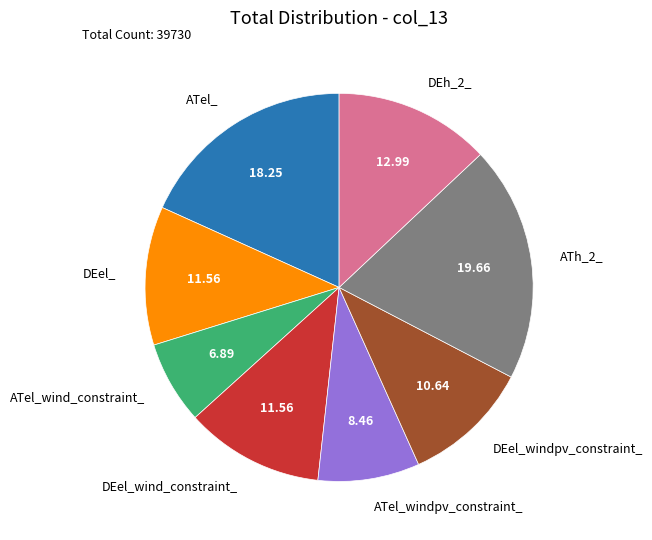

Combined, do ATel_ and ATel_wind_constraint_ account for over 50%?

No